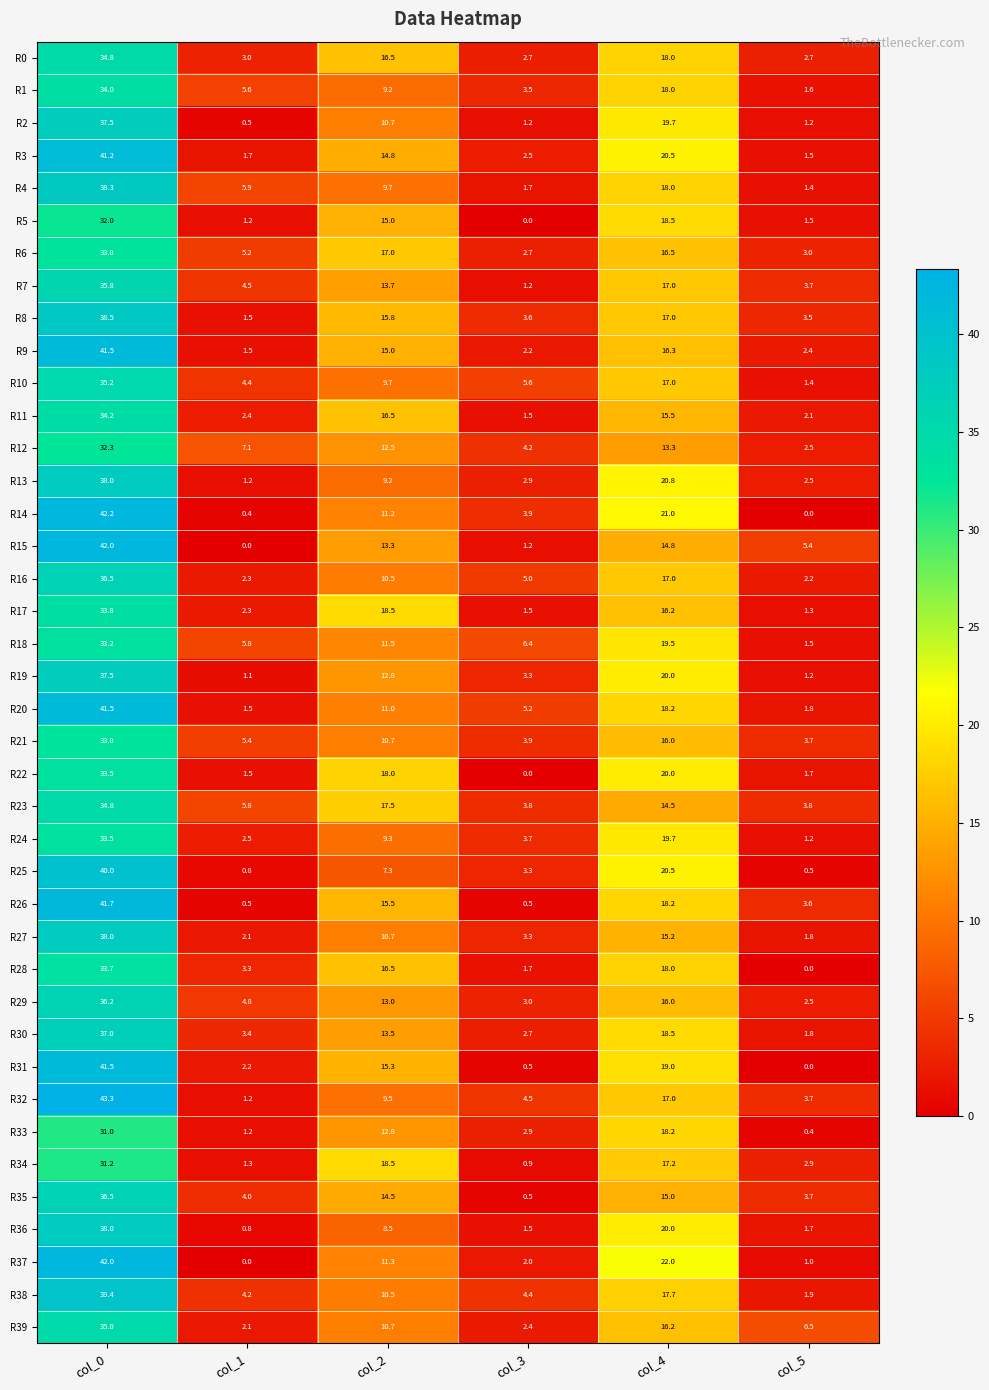

What is the sum of all R30 values?

76.9